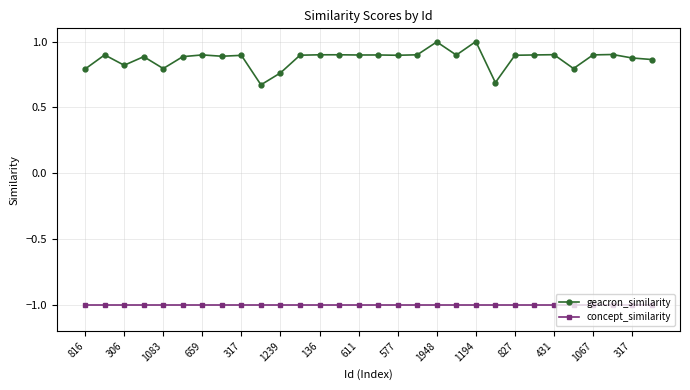

What is the value of the concept_similarity point at the 13th from the left?

-1.0